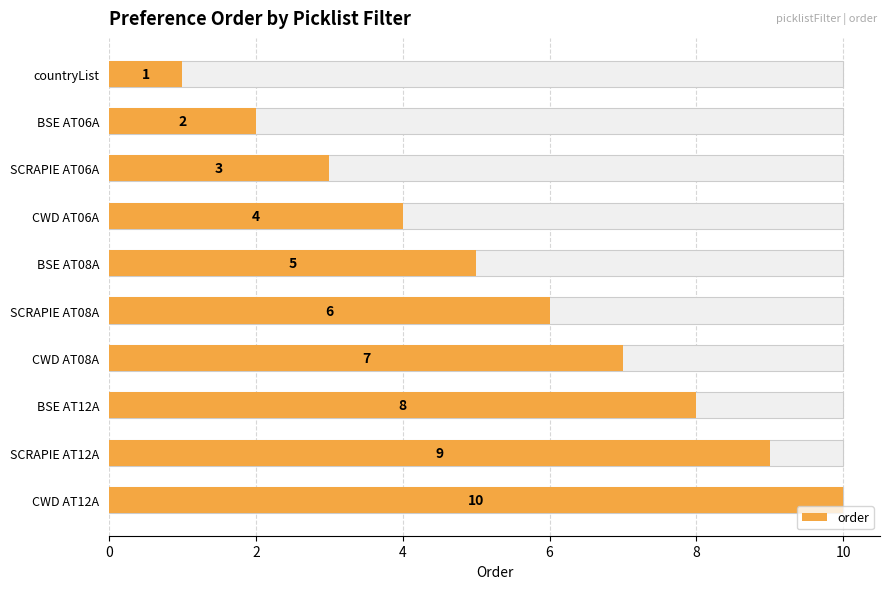

The chart shows a value of 5 at BSE AT08A. True or false?

True